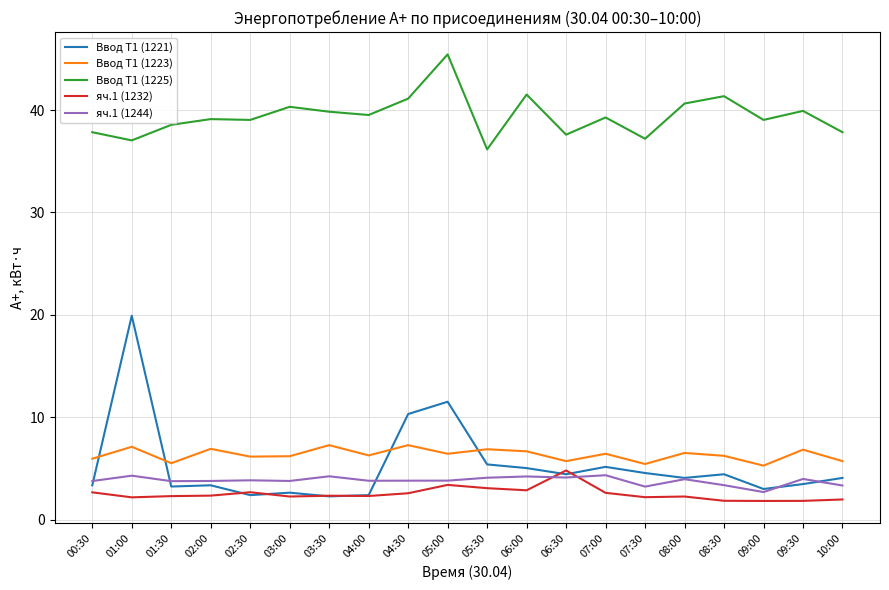

What is the lowest value of the Ввод Т1 (1225) series?

36.2